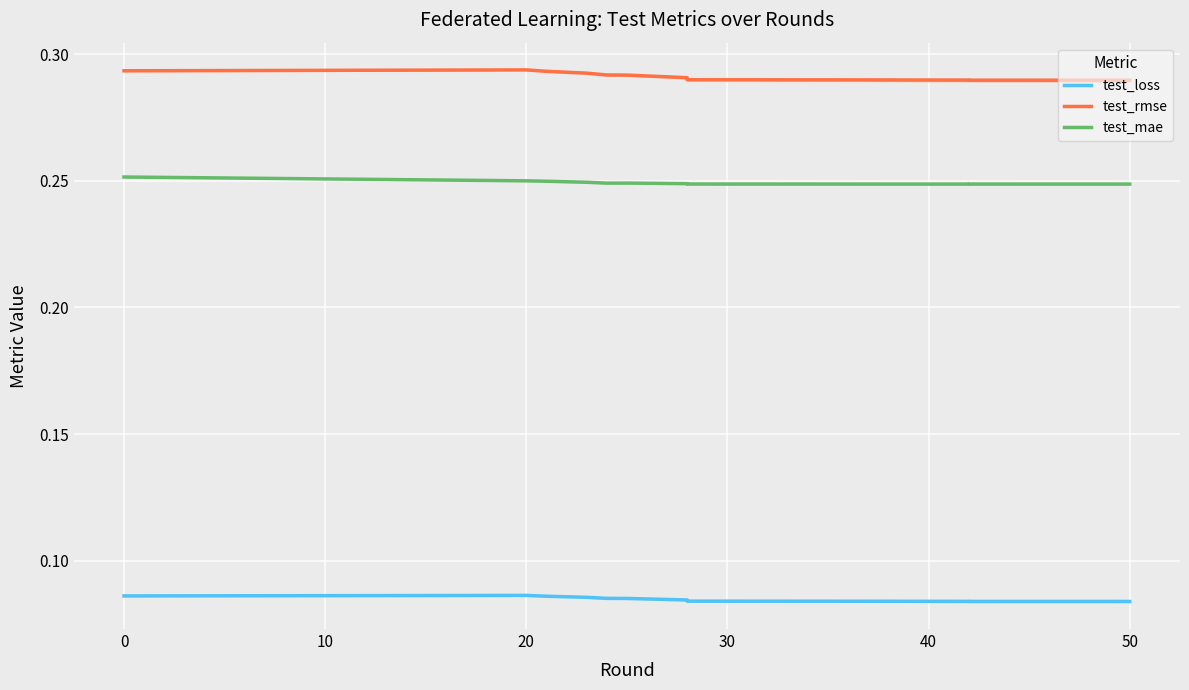

Count the number of data series in this chart.

3